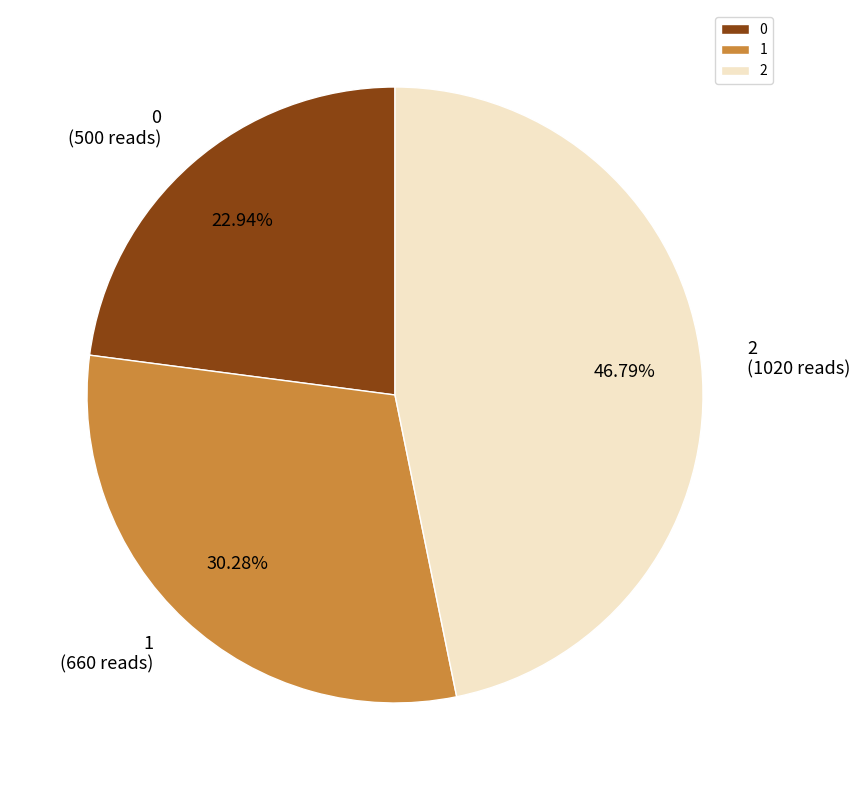

How much of the chart is everything except 0?

77.1%